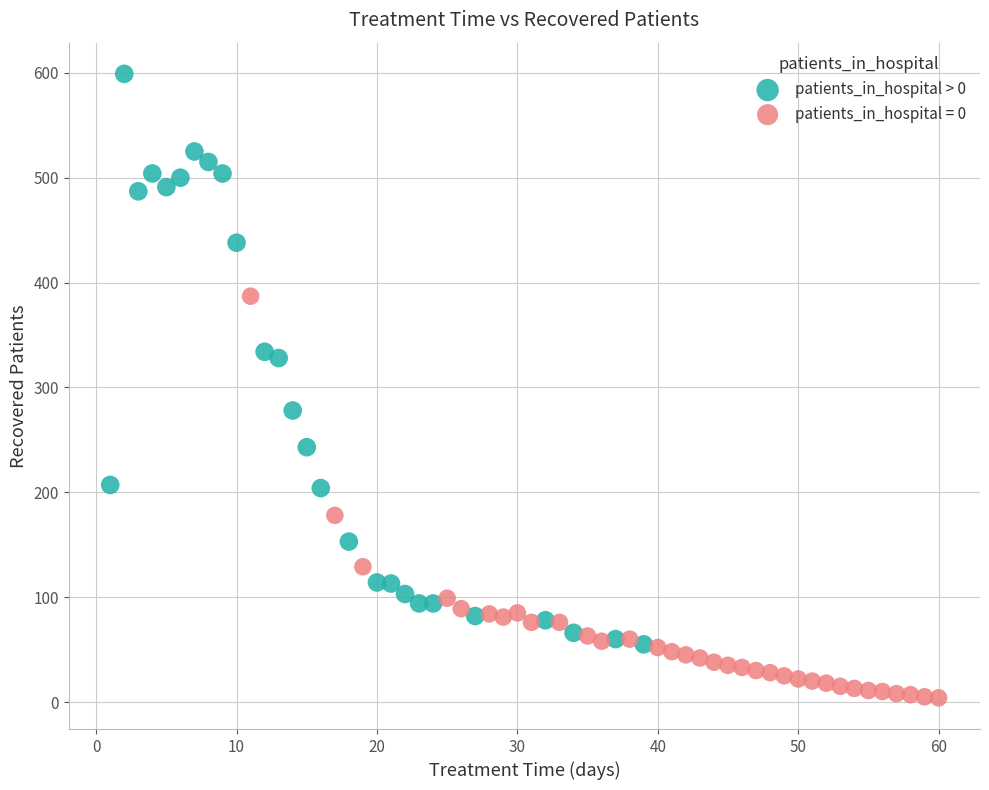

Which series has the largest Y range (max minus min)?

patients_in_hospital > 0